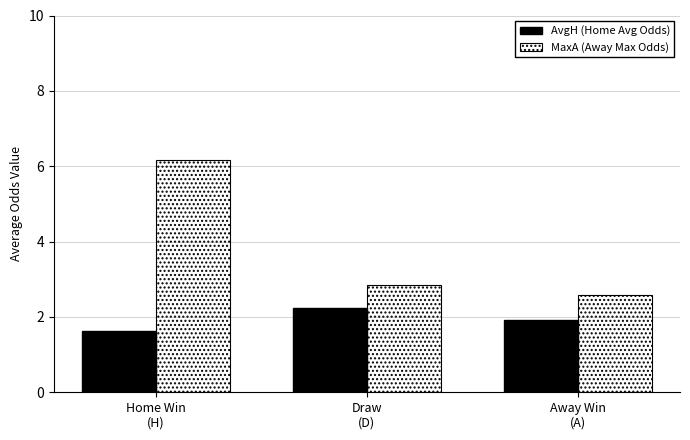

Rank the series by their average value, from lowest to highest.

AvgH (Home Avg Odds), MaxA (Away Max Odds)